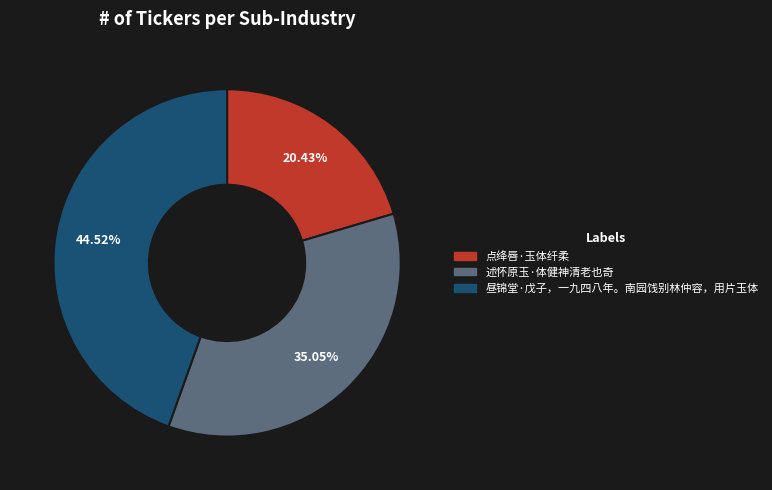

To the nearest percent, what portion does 述怀原玉·体健神清老也奇 represent?

35%